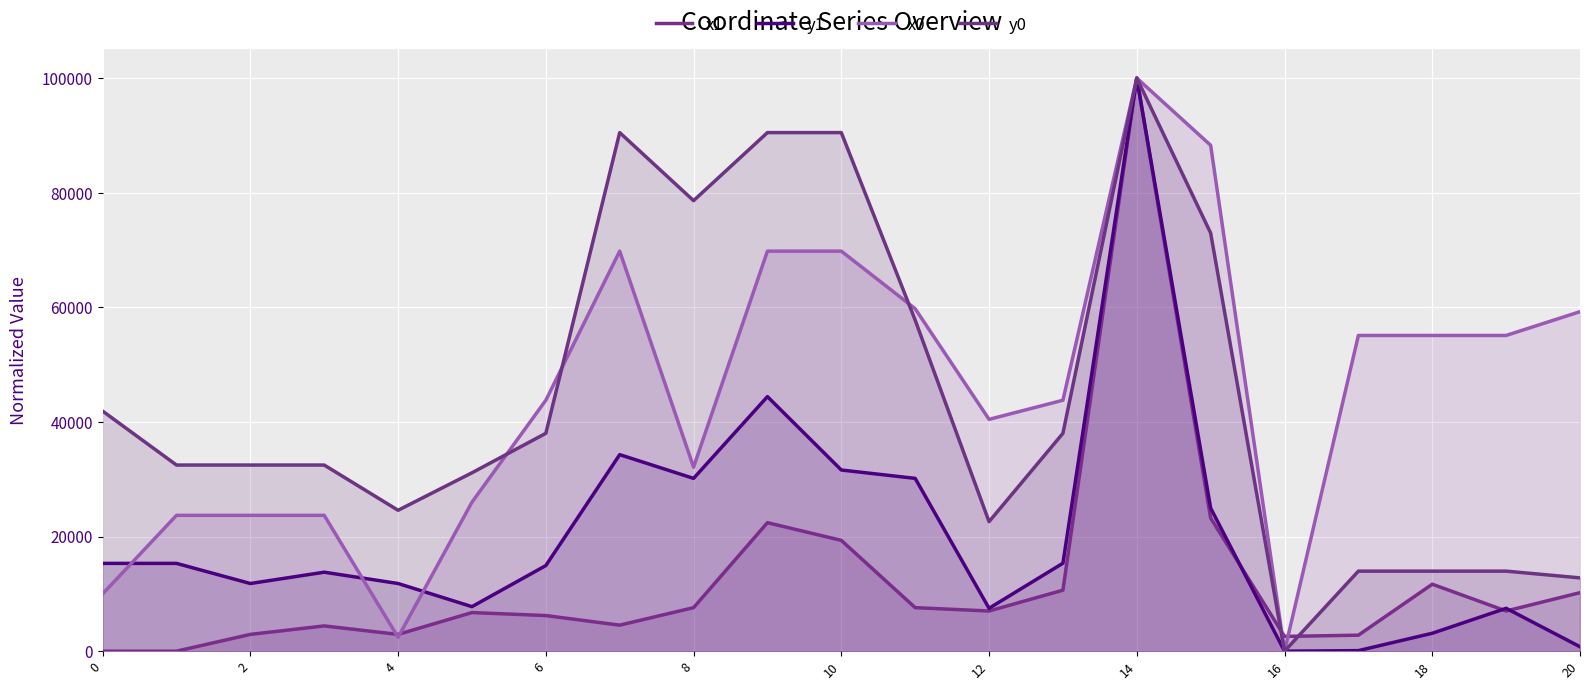

True or false: x1 and y1 intersect in this chart.

True